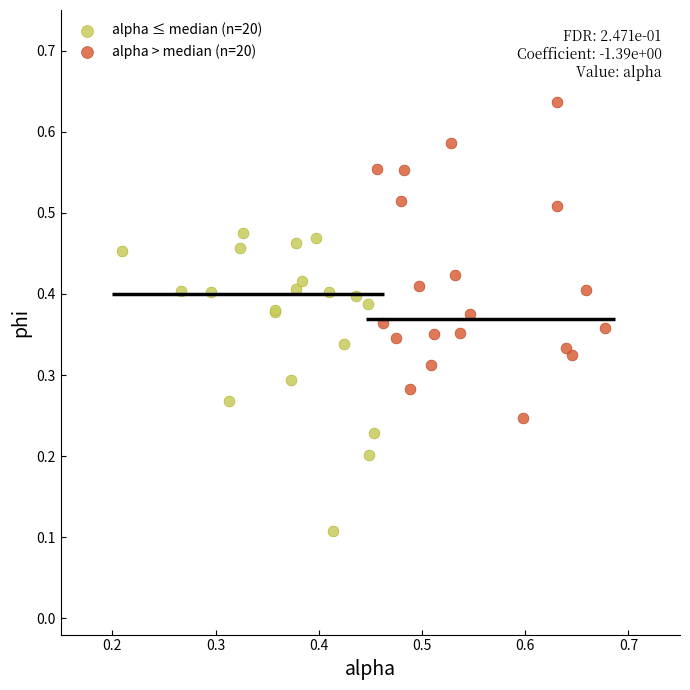

Which series reaches the minimum Y coordinate?

alpha ≤ median (n=20)